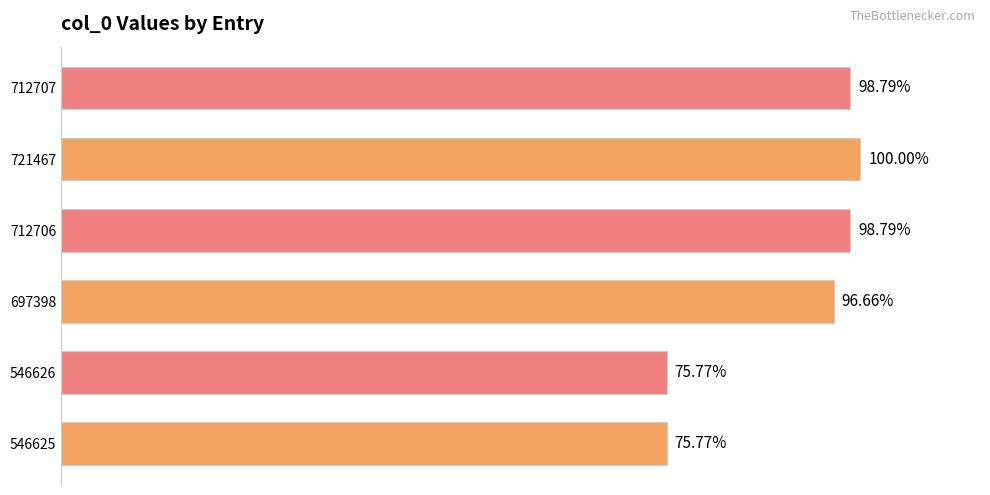

Are the bars horizontal?

Yes